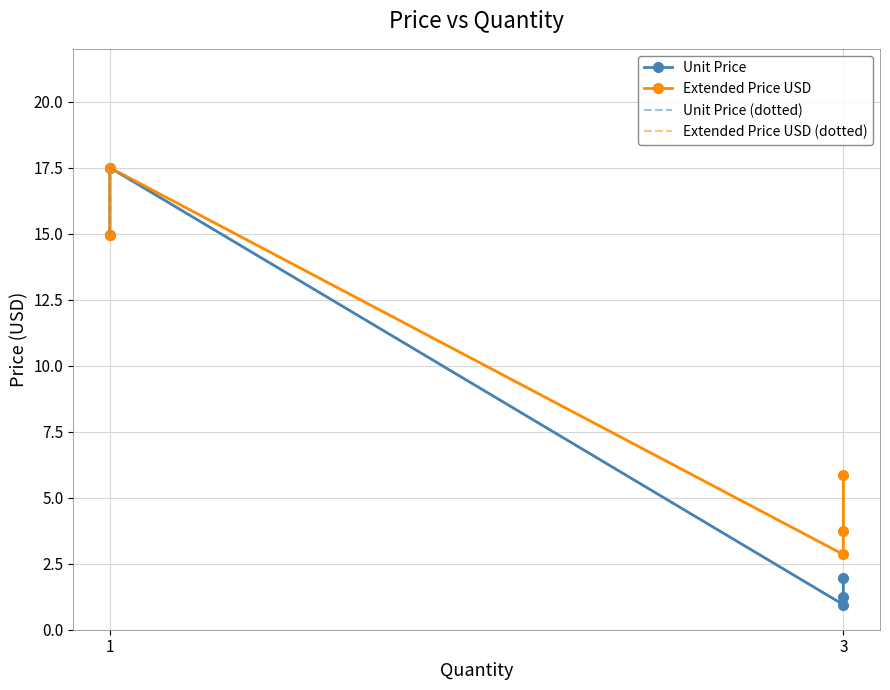

True or false: Extended Price USD (dotted) has a value of 5.0 at 3.

False